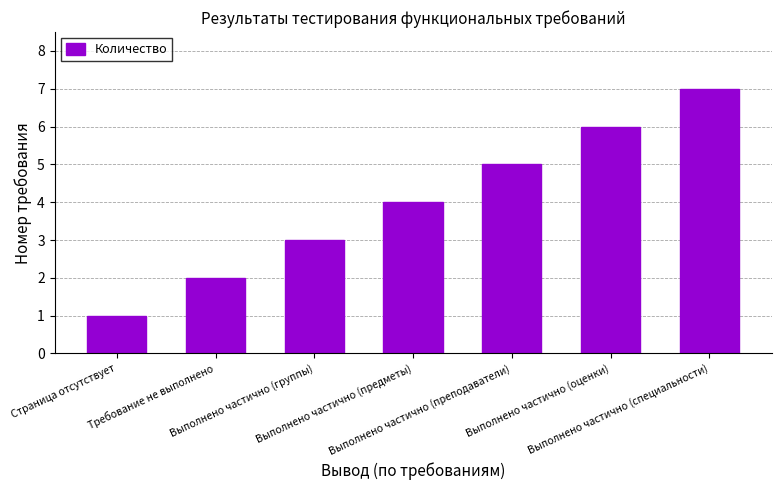

The chart shows a value of 4 at Выполнено частично (предметы). True or false?

True